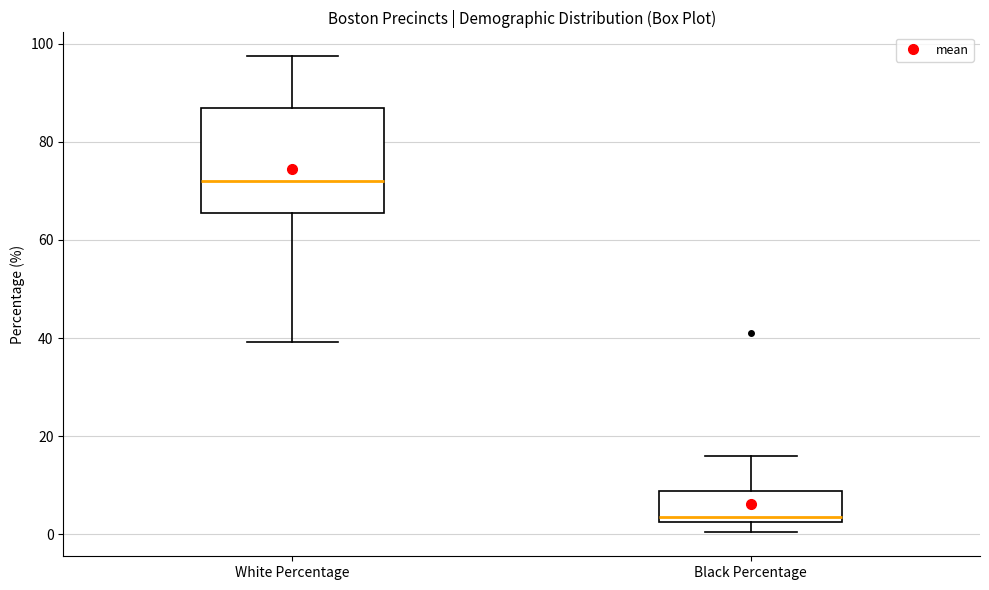

Which box has the lowest median line?

Black Percentage